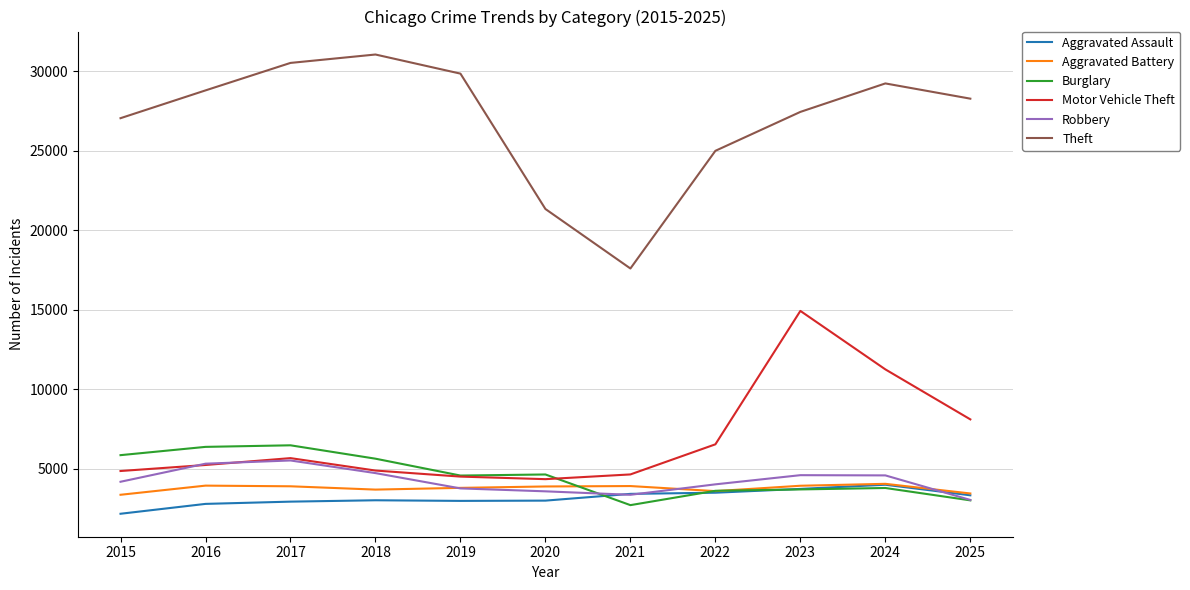

Which series has the largest total across all categories?

Theft